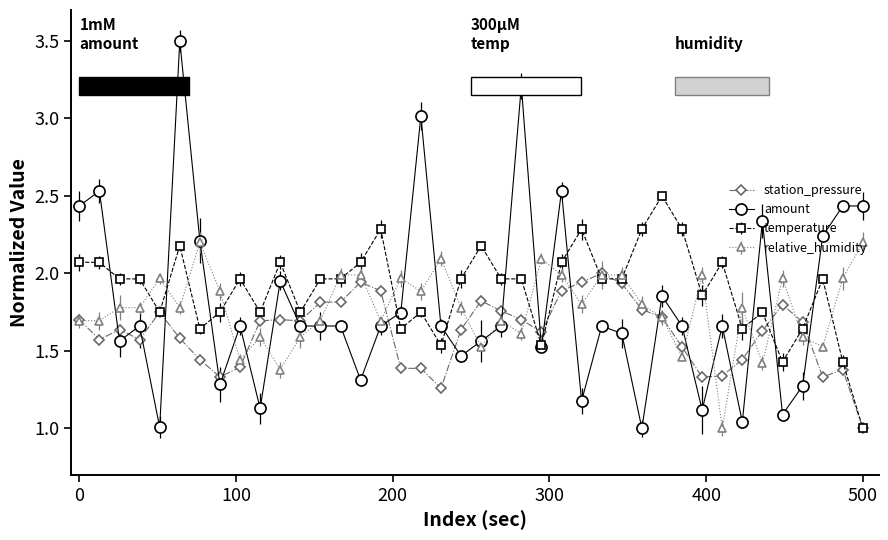

True or false: amount has more than 2 interior local peaks.

True